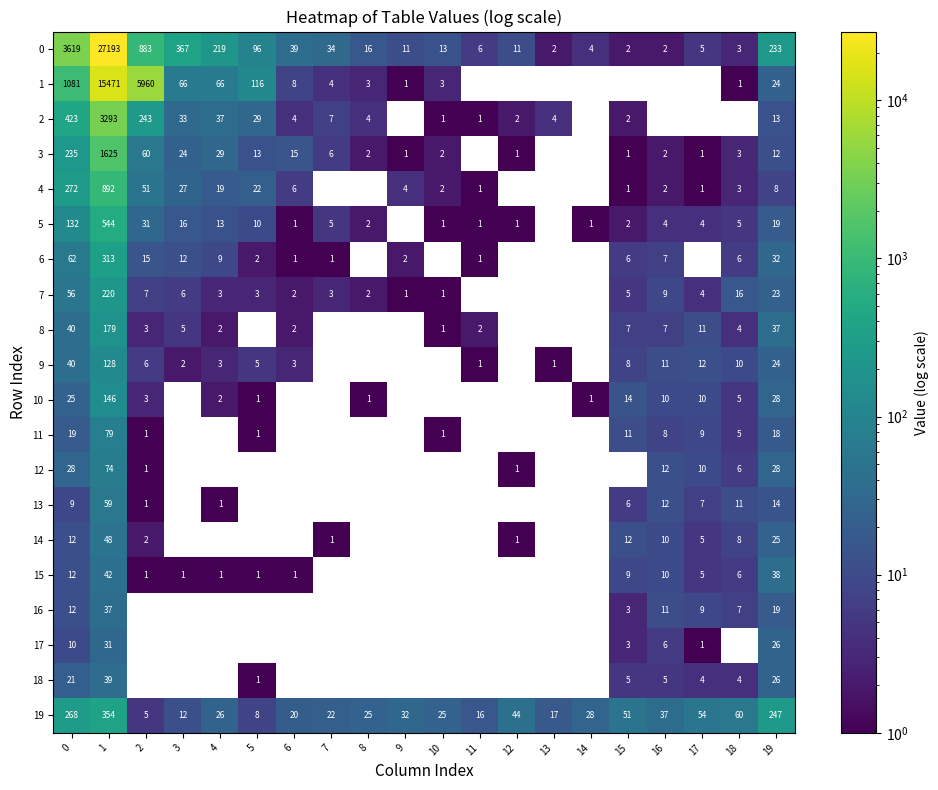

Which category has the highest value across all series?

1